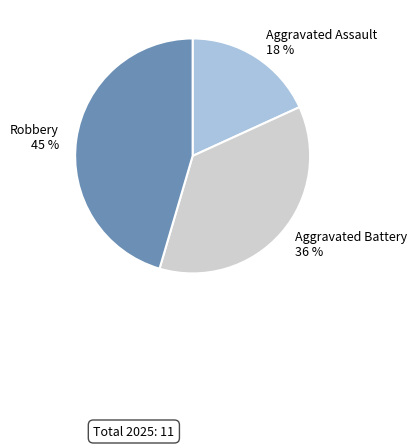

To the nearest percent, what portion does Aggravated Assault represent?

18%